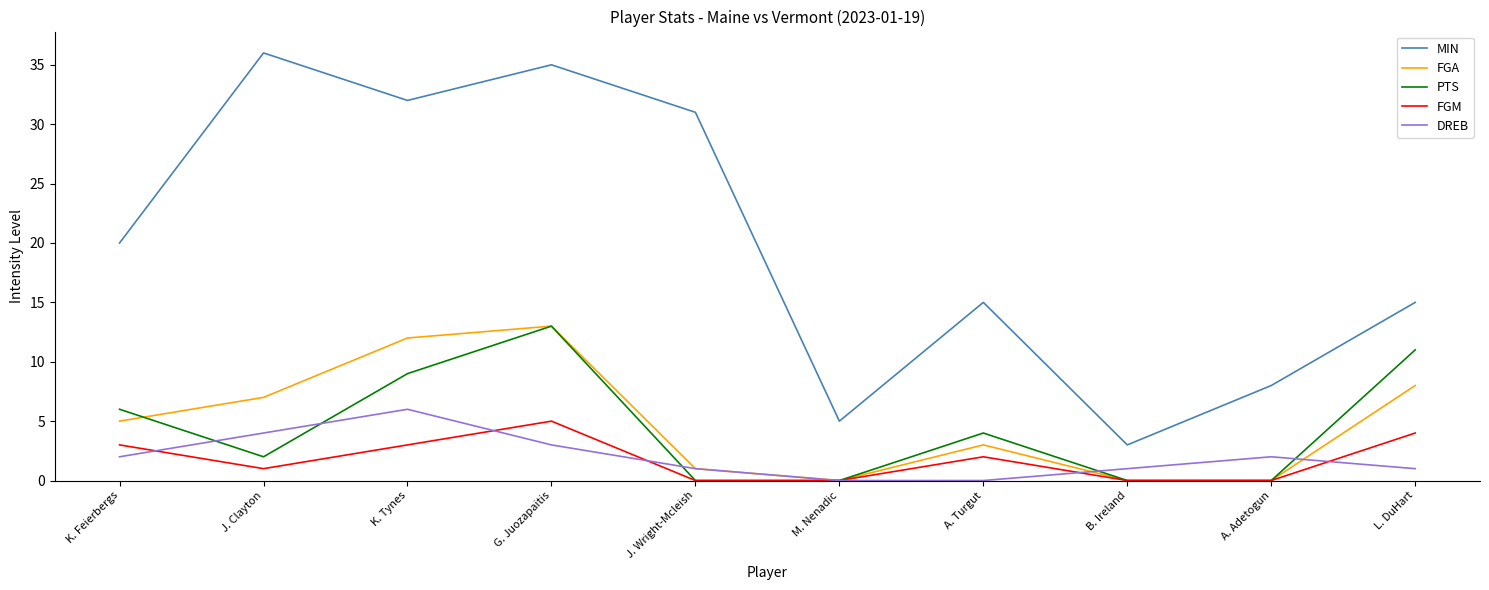

Which series has the widest spread of values?

MIN